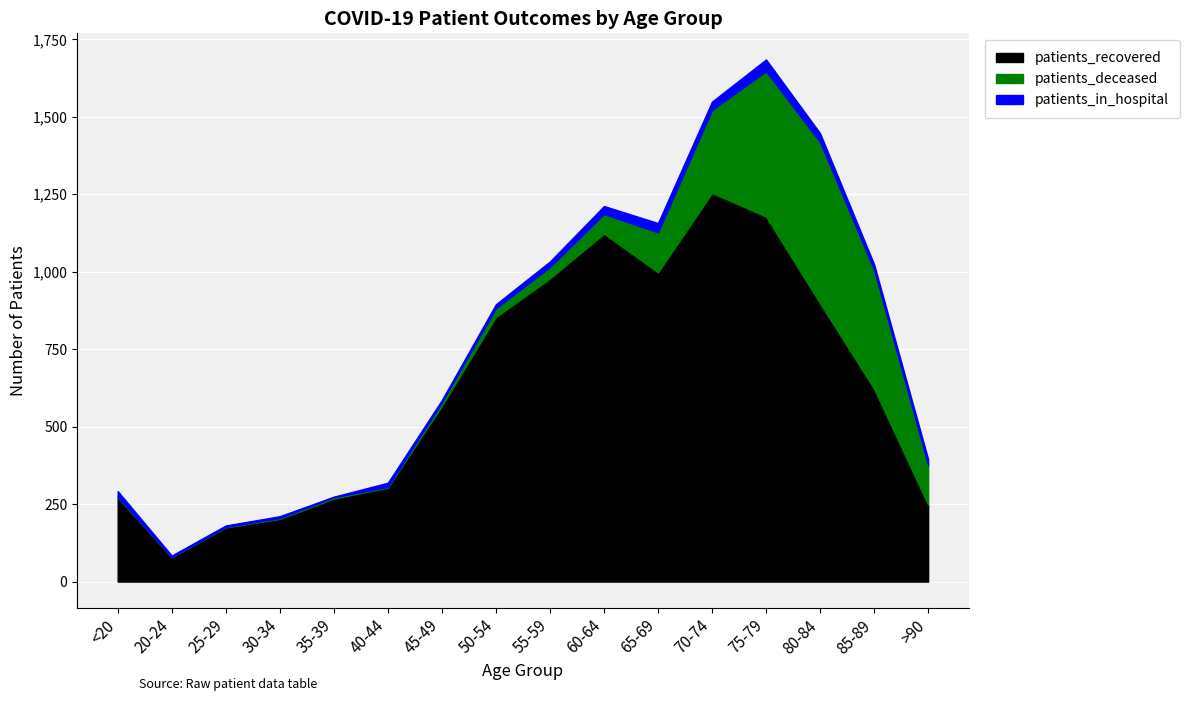

What is the sum of the patients_deceased values at 55-59 and >90?

165